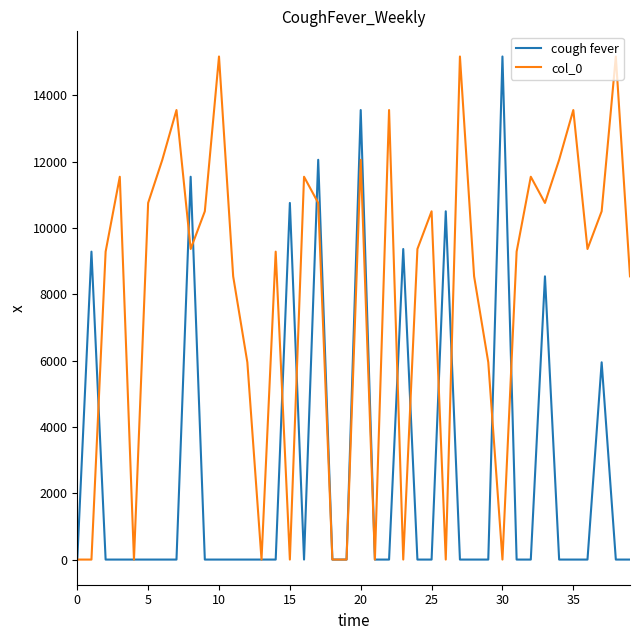

Which series has the largest total across all categories?

col_0